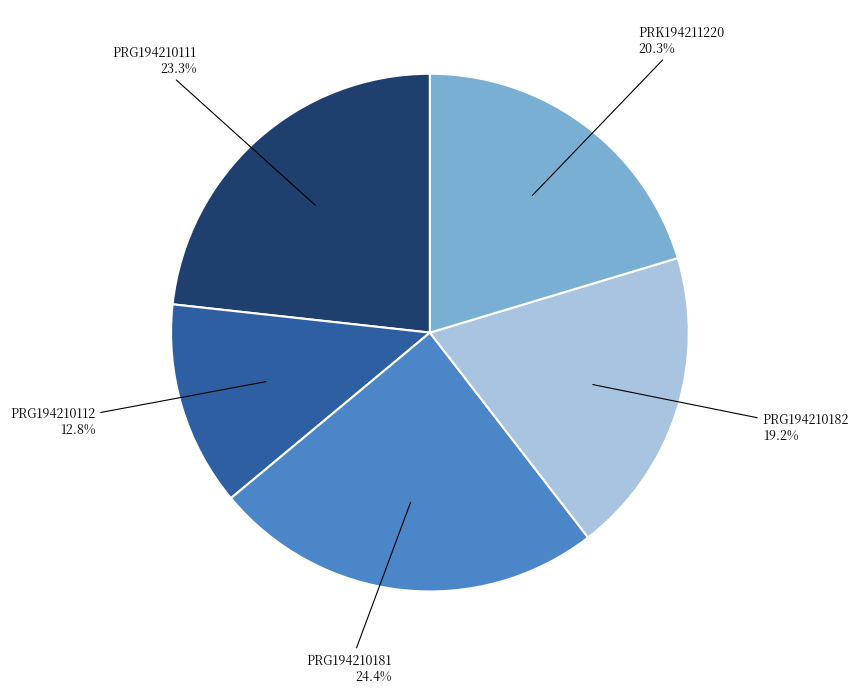

Which slice is the smallest?

PRG194210112